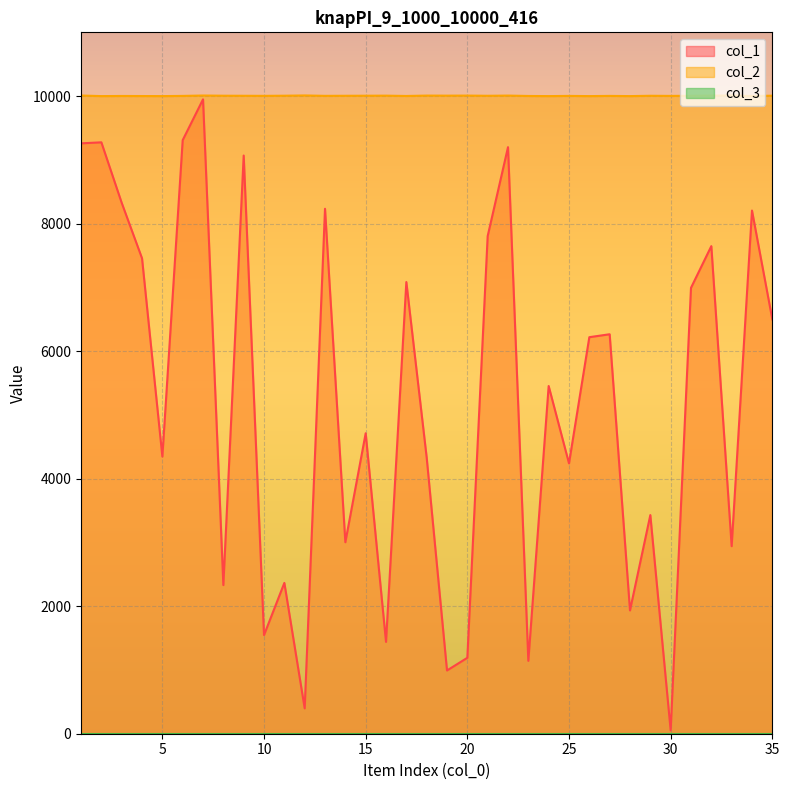

Which series has the largest total across all categories?

col_2